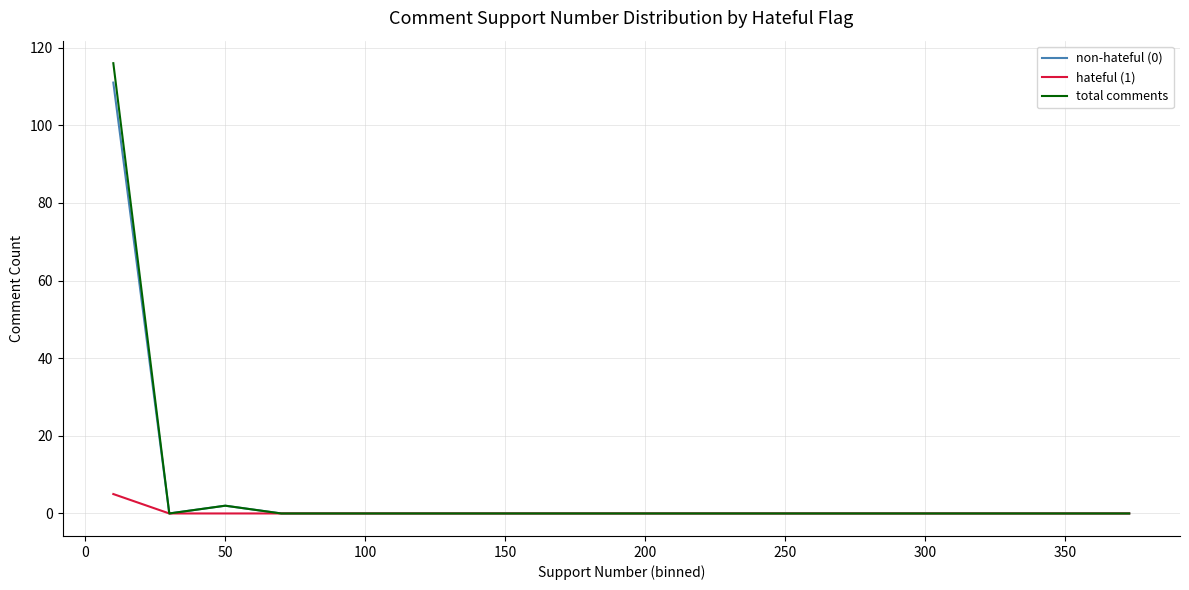

Which series has the largest range (max minus min)?

total comments